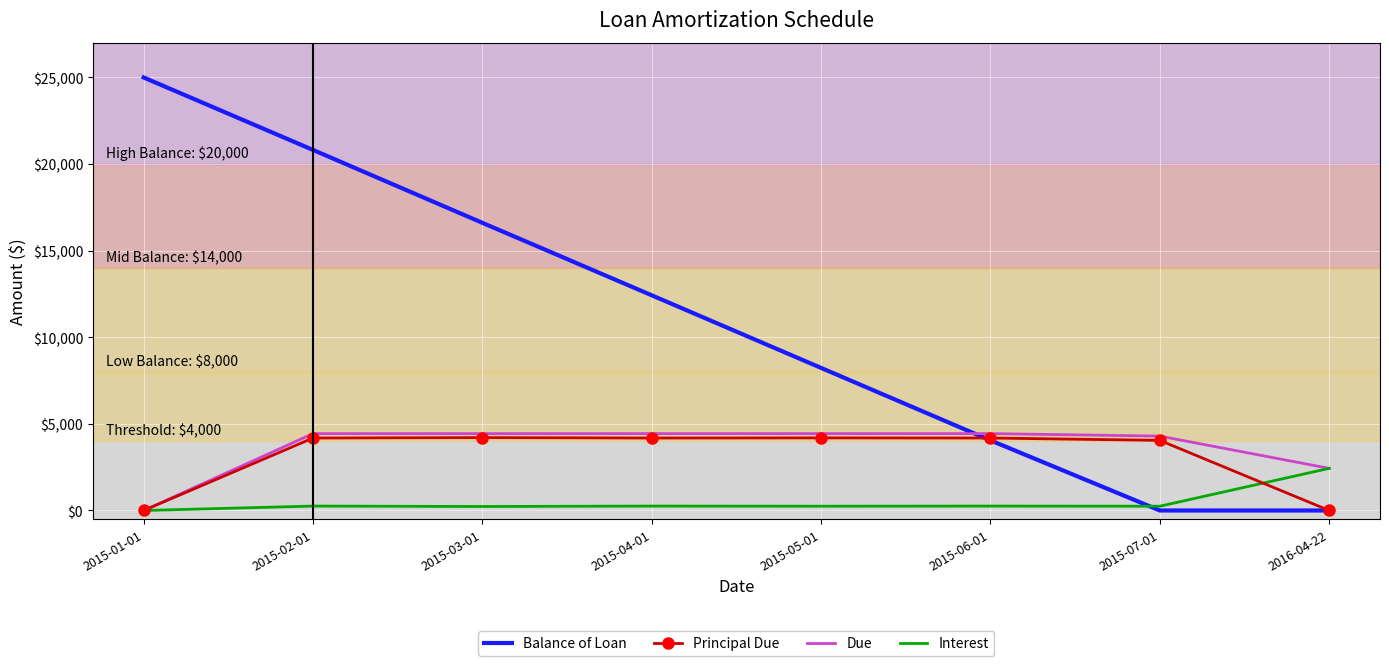

True or false: Due and Balance of Loan intersect in this chart.

True